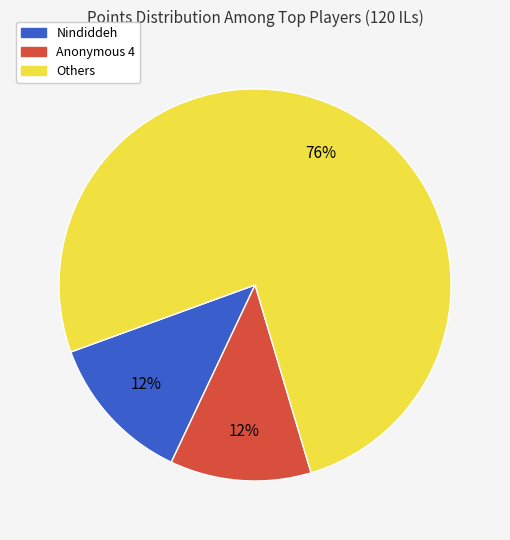

Is there any slice that represents more than half of the pie?

Yes